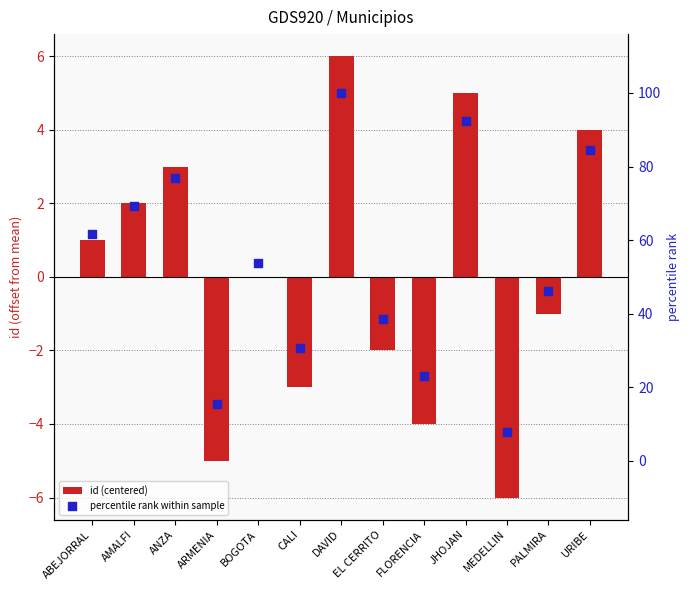

At which category is the sum across all series the highest?

DAVID